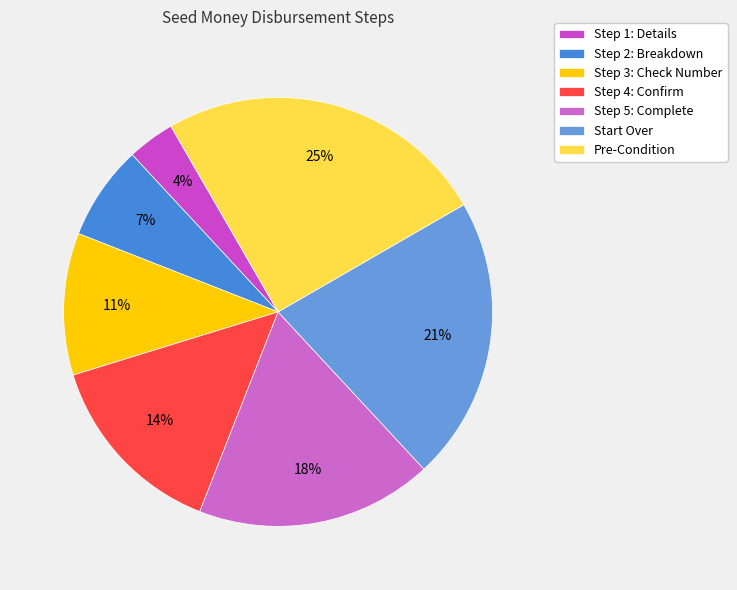

How many segments does this pie chart have?

7